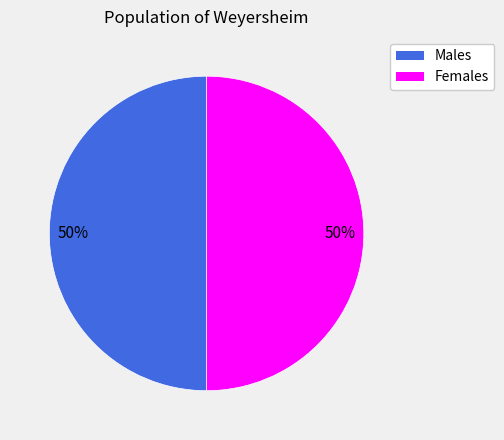

How many segments does this pie chart have?

2